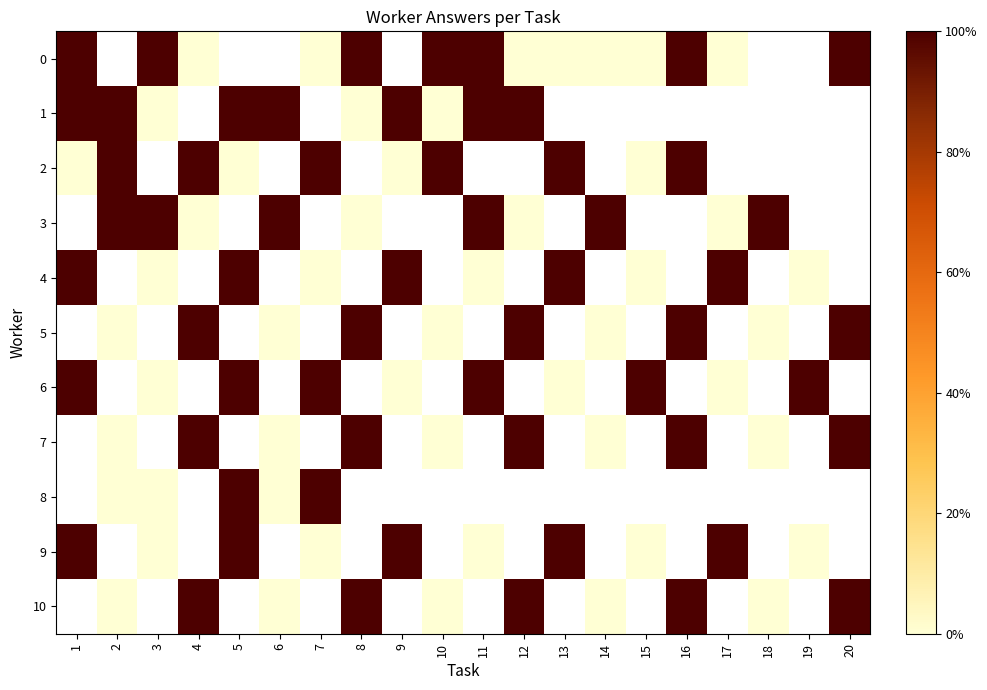

Between 19 and 17, which is larger?

17